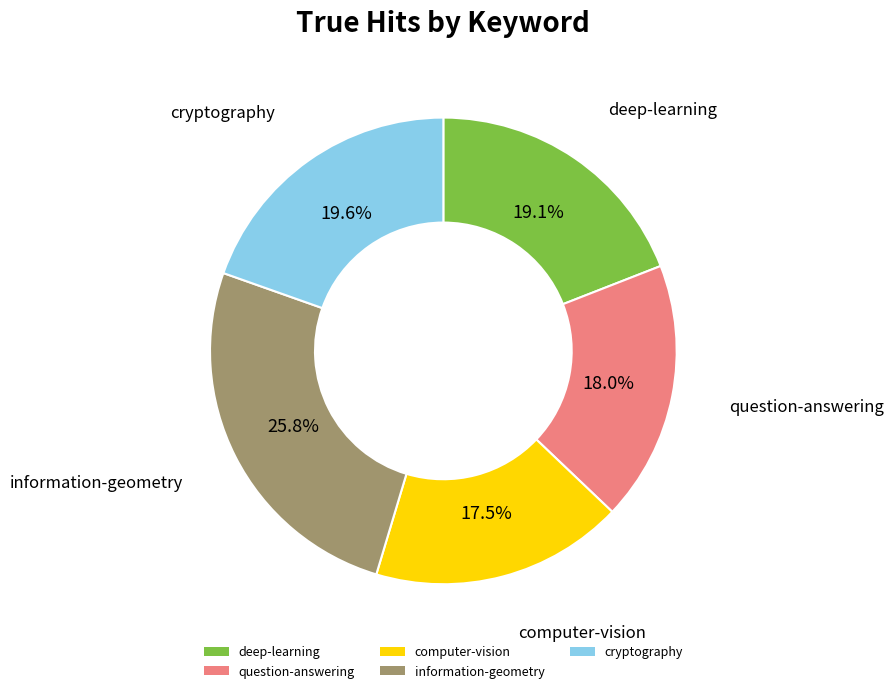

Rank the categories by value from highest to lowest.

information-geometry, cryptography, deep-learning, question-answering, computer-vision